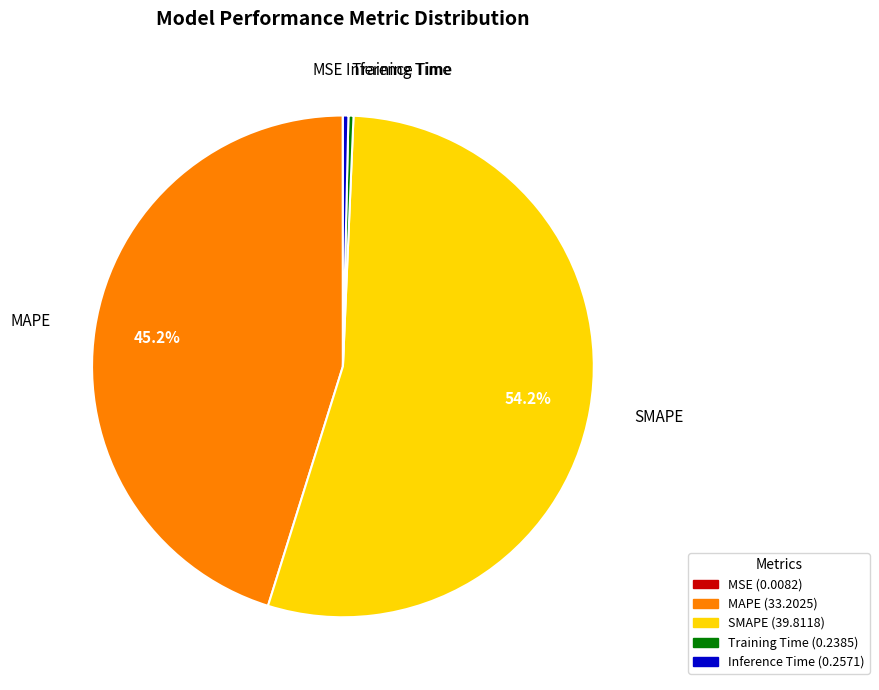

Is SMAPE the majority of the pie?

Yes